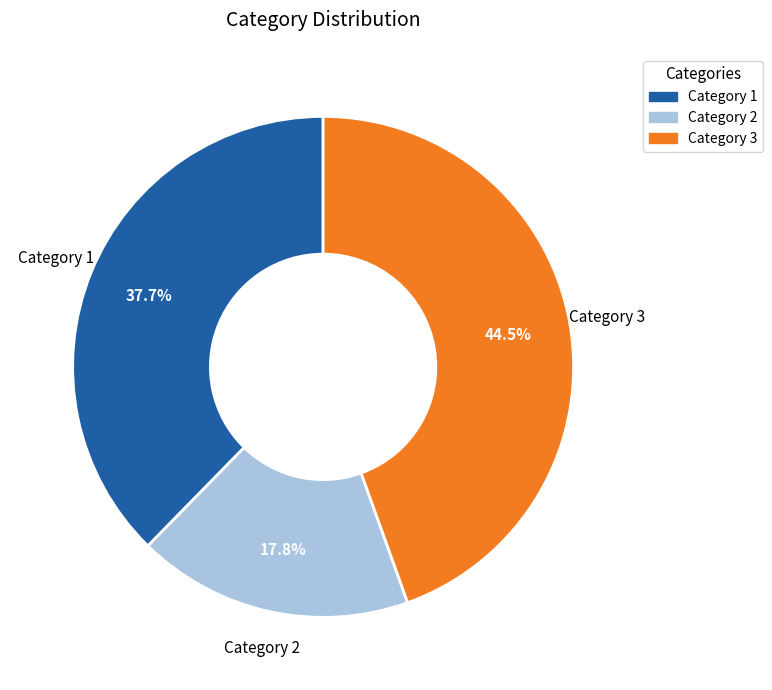

How many slices are in this pie chart?

3